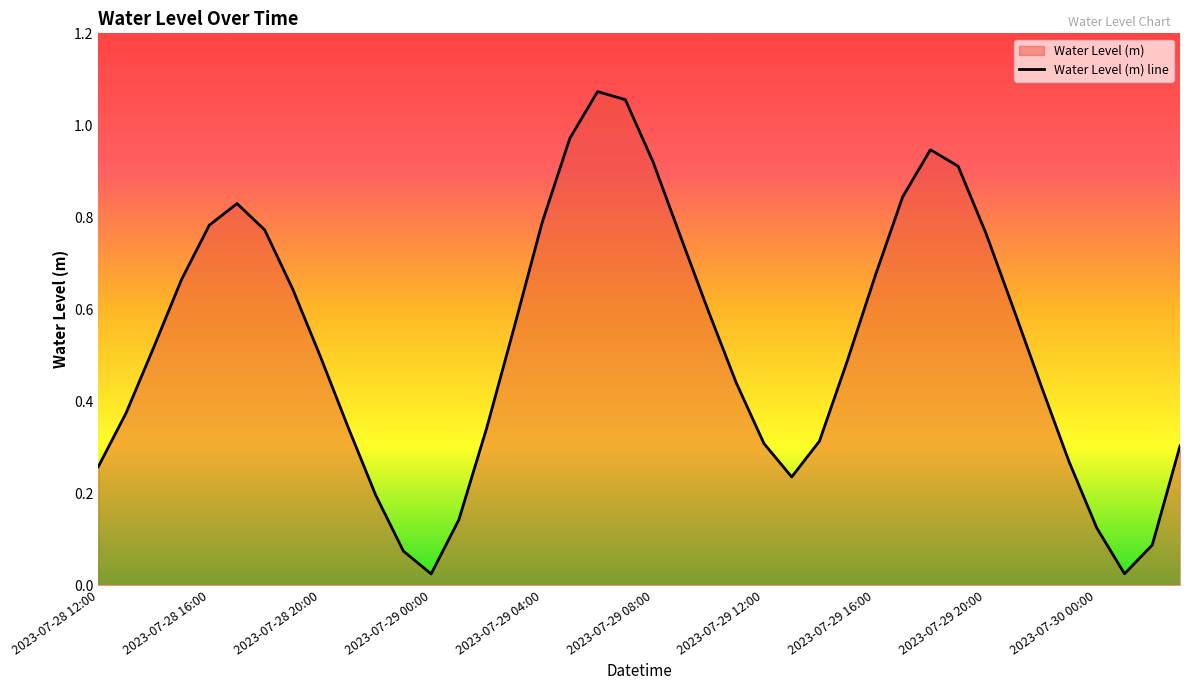

List the labels in order of value, largest first.

18, 19, 17, 30, 20, 31, 29, 2023-07-29 08:00, 16, 2023-07-29 04:00, 2023-07-29 12:00, 32, 21, 28, 2023-07-29 00:00, 2023-07-29 16:00, 33, 22, 15, 2023-07-28 20:00, 2023-07-29 20:00, 27, 23, 34, 2023-07-28 16:00, 2023-07-30 00:00, 14, 26, 24, 39, 35, 2023-07-28 12:00, 25, 10, 13, 36, 38, 11, 37, 12